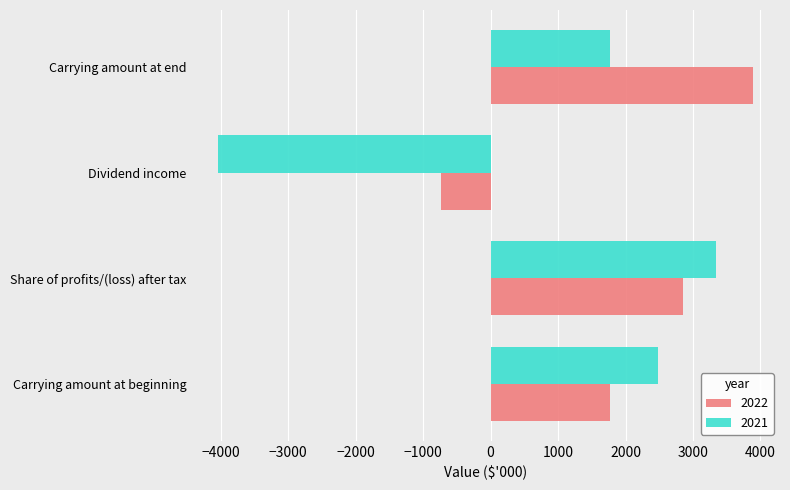

Is the value of 2022 at Dividend income greater than the value of 2021 at Share of profits/(loss) after tax?

No